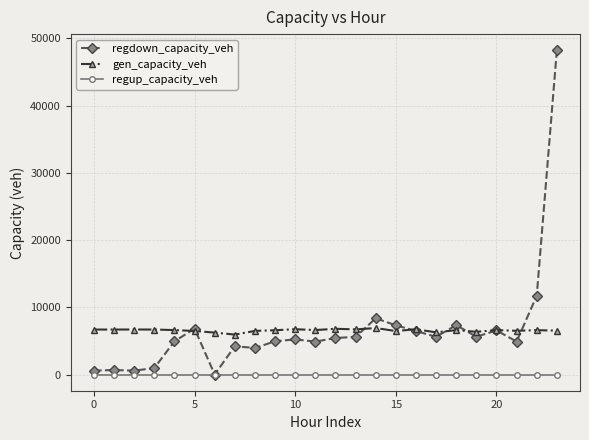

List the series in order of their peak value, highest first.

regdown_capacity_veh, gen_capacity_veh, regup_capacity_veh